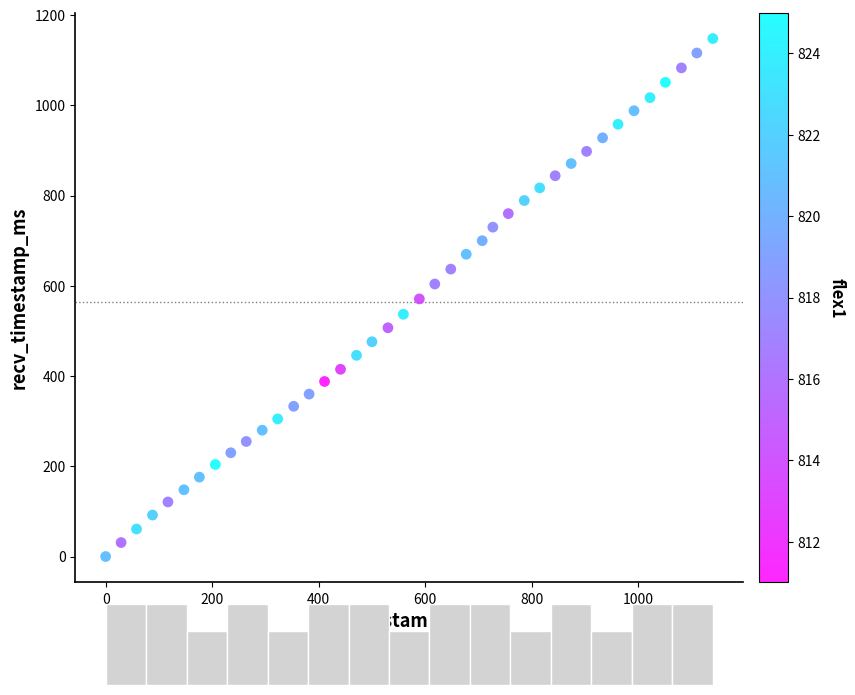

What is the range of X values (max minus min)?

1140